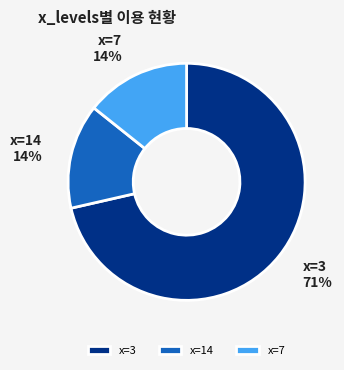

Combined, do x=14 and x=7 account for over 50%?

No